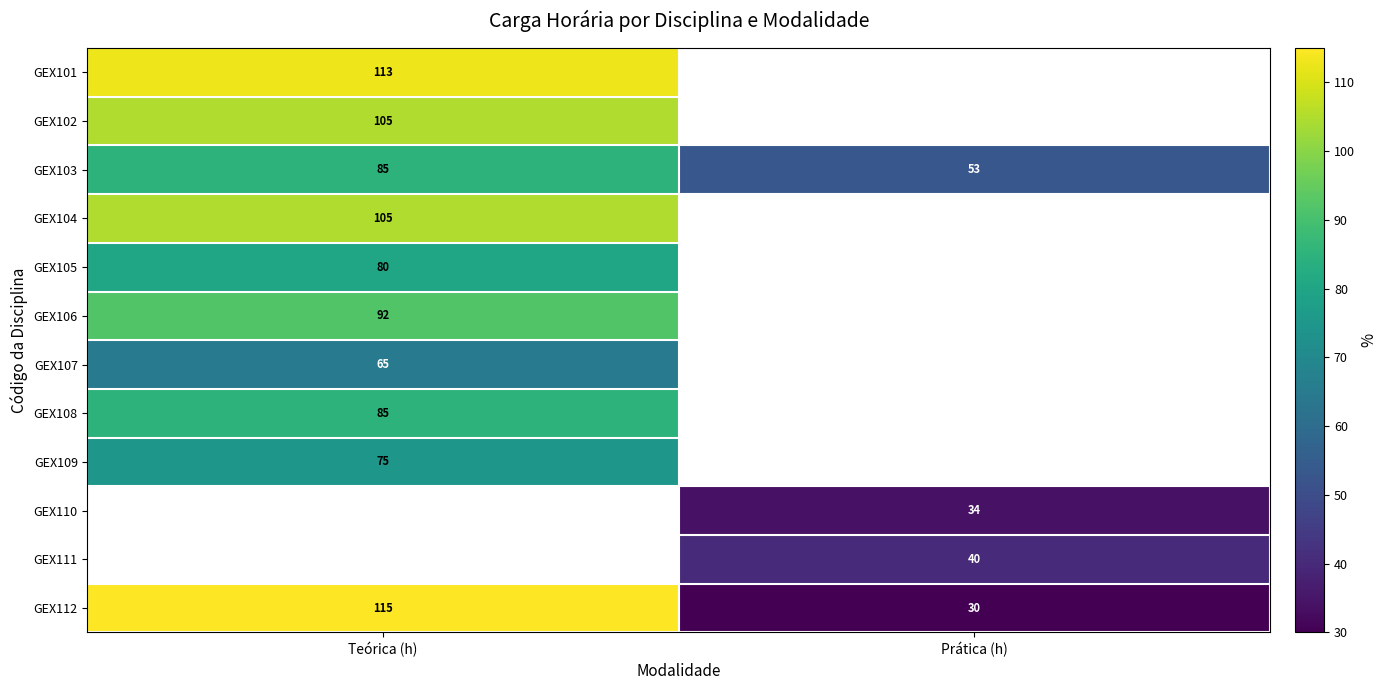

True or false: GEX109 has a value of 110 at Teórica (h).

False